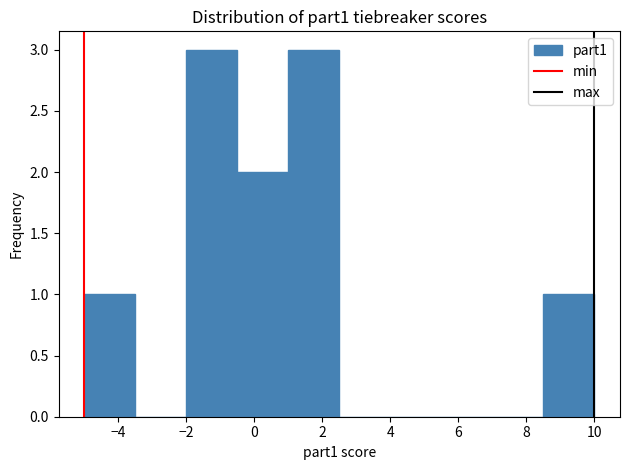

Reading left to right, list every bar in this chart as the range it spans on the x-axis followed by its height. Neither the bar edges nor the heights are printed on the chart, so give them approximately, as read against the axes.

-5.0 to -3.5: 1
-3.5 to -2.0: 0
-2.0 to -0.5: 3
-0.5 to 1.0: 2
1.0 to 2.5: 3
2.5 to 4.0: 0
4.0 to 5.5: 0
5.5 to 7.0: 0
7.0 to 8.5: 0
8.5 to 10.0: 1